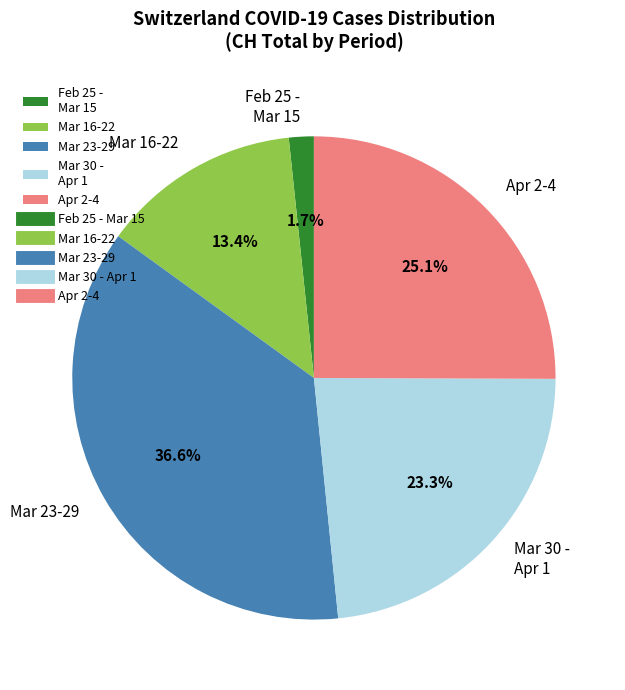

How many segments does this pie chart have?

5